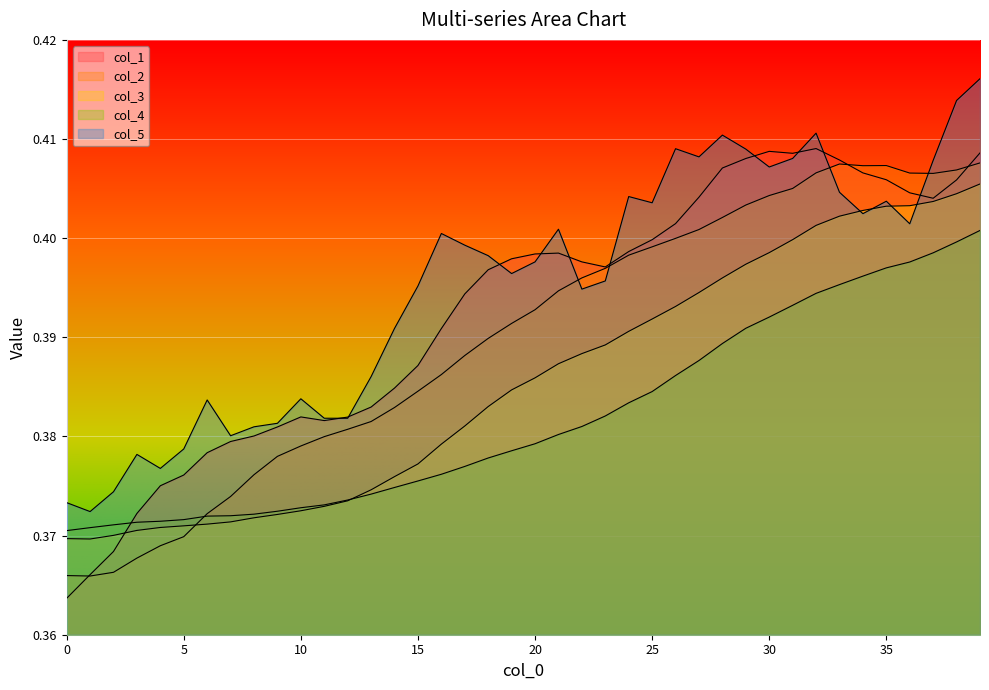

Which has a higher value, 19 or 15?

19